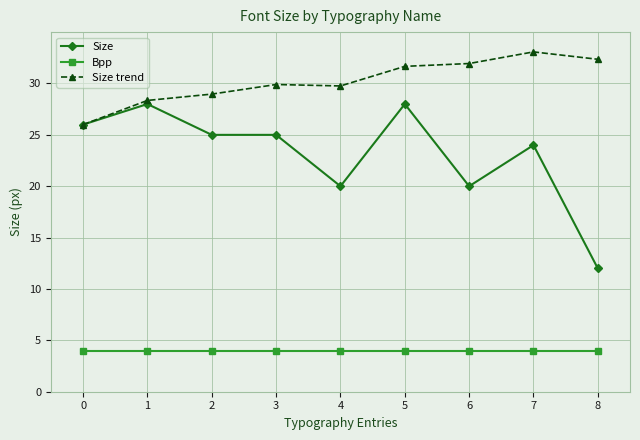

True or false: Size and Bpp cross at least once.

False